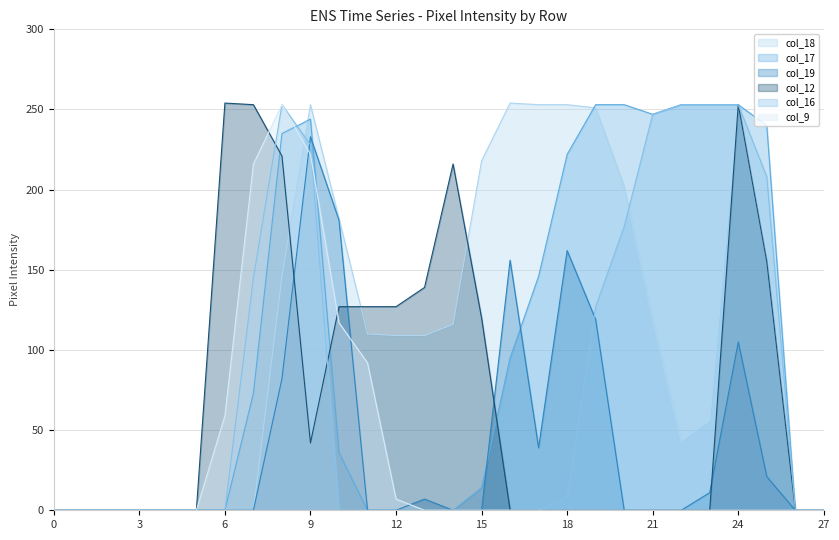

Reading left to right, what are all the values shown in this chart?

col_18: 0=0	1=0	2=0	3=0	4=0	5=0	6=0	7=0	8=146	9=253	10=182	11=110	12=109	13=109	14=116	15=218	16=254	17=253	18=253	19=251	20=202	21=119	22=43	23=56	24=253	25=155	26=0	27=0
col_17: 0=0	1=0	2=0	3=0	4=0	5=0	6=0	7=73	8=235	9=244	10=36	11=0	12=0	13=0	14=0	15=14	16=95	17=146	18=222	19=253	20=253	21=247	22=253	23=253	24=253	25=240	26=0	27=0
col_19: 0=0	1=0	2=0	3=0	4=0	5=0	6=0	7=0	8=82	9=233	10=181	11=0	12=0	13=7	14=0	15=0	16=156	17=39	18=162	19=119	20=0	21=0	22=0	23=11	24=105	25=21	26=0	27=0
col_12: 0=0	1=0	2=0	3=0	4=0	5=0	6=254	7=253	8=221	9=42	10=127	11=127	12=127	13=139	14=216	15=120	16=0	17=0	18=0	19=0	20=0	21=0	22=0	23=0	24=253	25=155	26=0	27=0
col_16: 0=0	1=0	2=0	3=0	4=0	5=0	6=0	7=145	8=253	9=228	10=0	11=0	12=0	13=0	14=0	15=0	16=0	17=0	18=8	19=127	20=177	21=247	22=253	23=253	24=253	25=208	26=0	27=0
col_9: 0=0	1=0	2=0	3=0	4=0	5=0	6=59	7=216	8=253	9=222	10=117	11=92	12=7	13=0	14=0	15=0	16=0	17=0	18=0	19=0	20=0	21=0	22=0	23=0	24=0	25=0	26=0	27=0